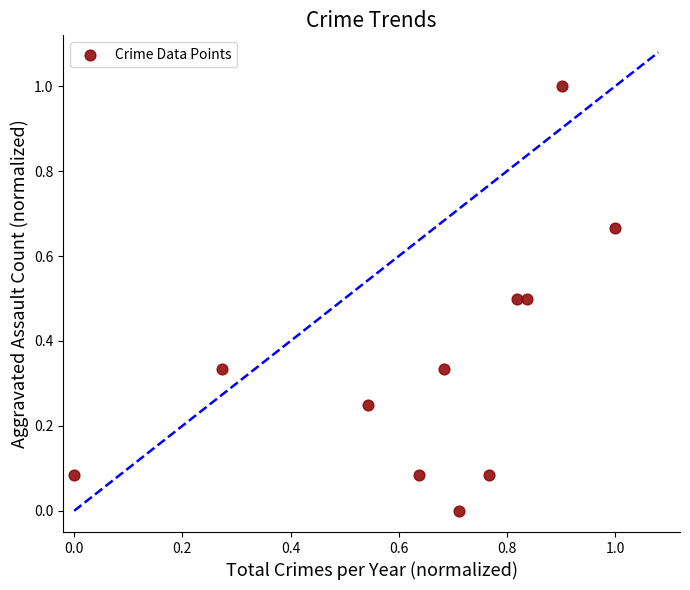

What is the range of Y values (max minus min)?

1.0